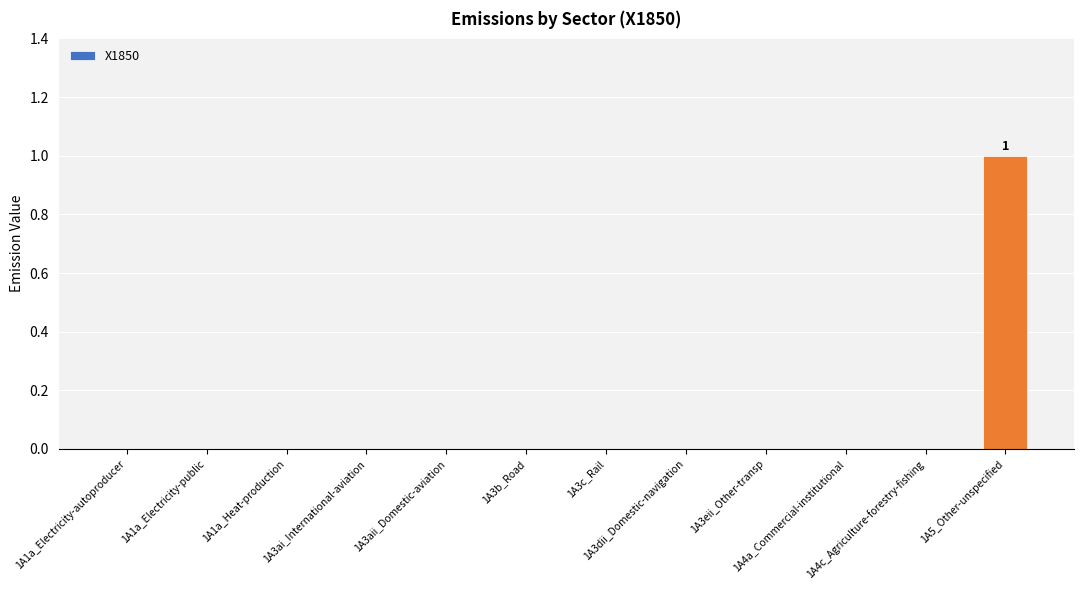

Which category has the highest value across all series?

1A5_Other-unspecified